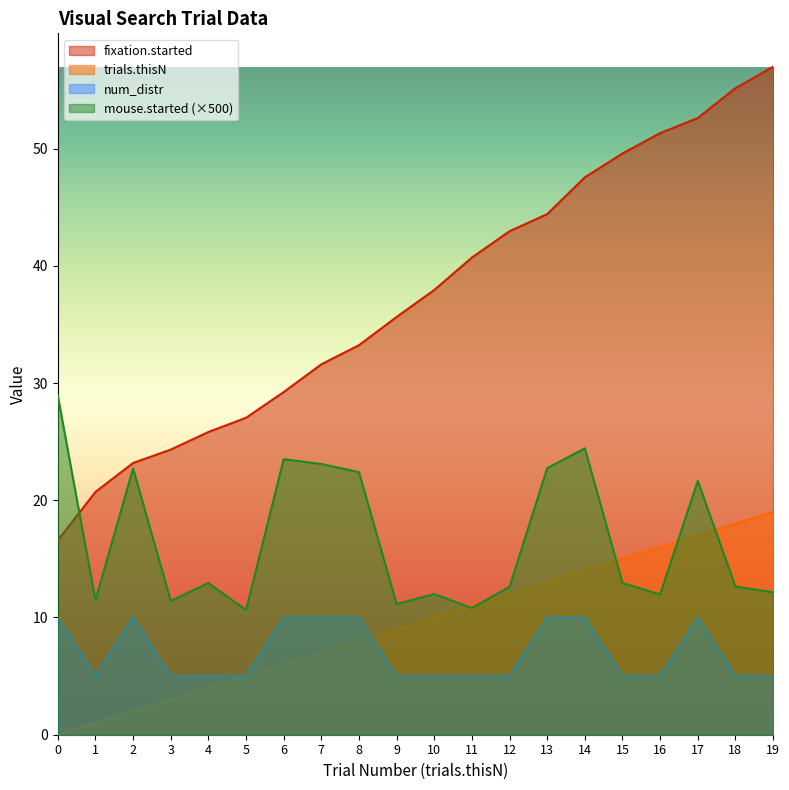

Reading left to right, what are all the values shown in this chart?

trials.thisN: 0=0.0	1=1.0	2=2.0	3=3.0	4=4.0	5=5.0	6=6.0	7=7.0	8=8.0	9=9.0	10=10.0	11=11.0	12=12.0	13=13.0	14=14.0	15=15.0	16=16.0	17=17.0	18=18.0	19=19.0
num_distr: 0=10.0	1=5.0	2=10.0	3=5.0	4=5.0	5=5.0	6=10.0	7=10.0	8=10.0	9=5.0	10=5.0	11=5.0	12=5.0	13=10.0	14=10.0	15=5.0	16=5.0	17=10.0	18=5.0	19=5.0
fixation.started: 0=16.6	1=20.7	2=23.2	3=24.3	4=25.8	5=27.0	6=29.2	7=31.6	8=33.2	9=35.6	10=37.9	11=40.7	12=42.9	13=44.4	14=47.5	15=49.6	16=51.3	17=52.6	18=55.1	19=57.0
mouse.started: 0=28.9	1=11.5	2=22.7	3=11.4	4=12.9	5=10.6	6=23.5	7=23.1	8=22.4	9=11.2	10=12.0	11=10.8	12=12.6	13=22.7	14=24.4	15=12.9	16=12.0	17=21.7	18=12.6	19=12.2